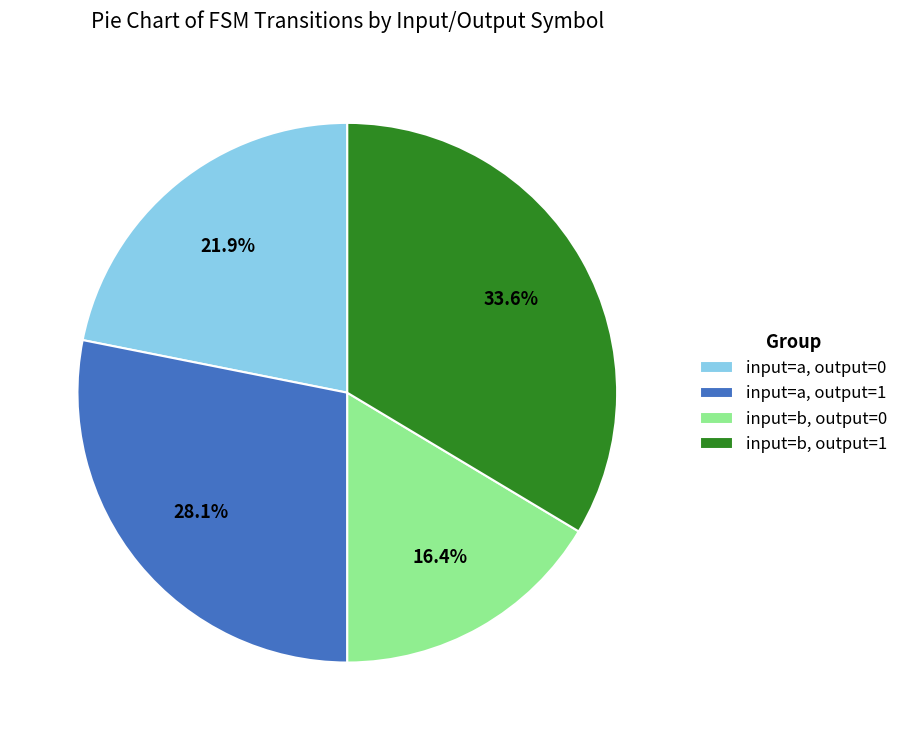

How many slices are in this pie chart?

4